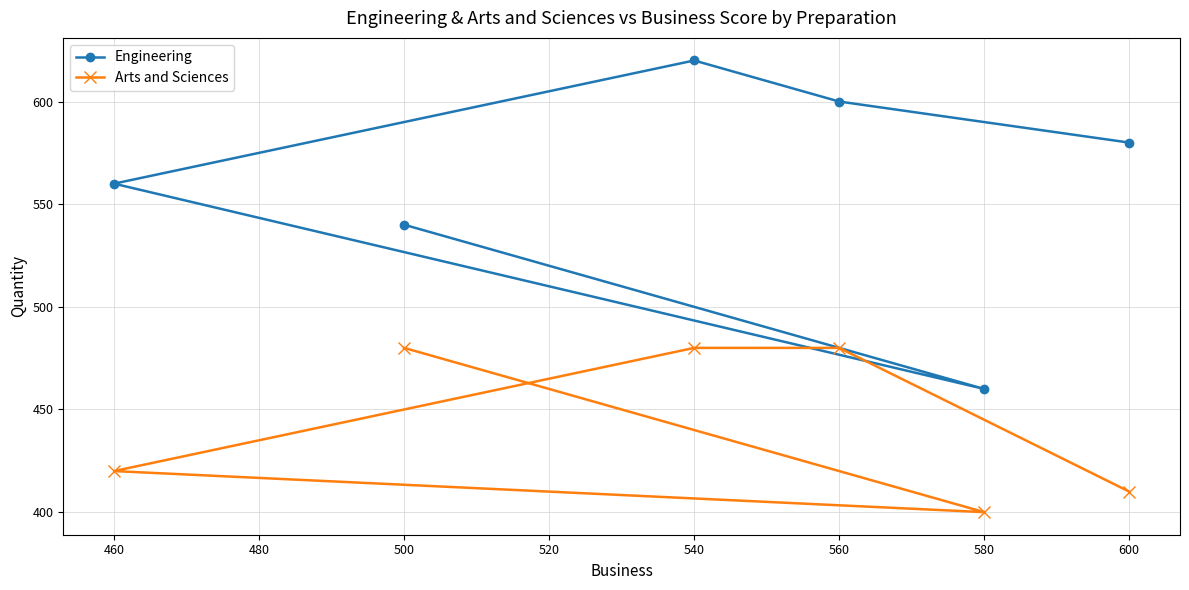

True or false: Arts and Sciences has more than 2 interior local peaks.

False